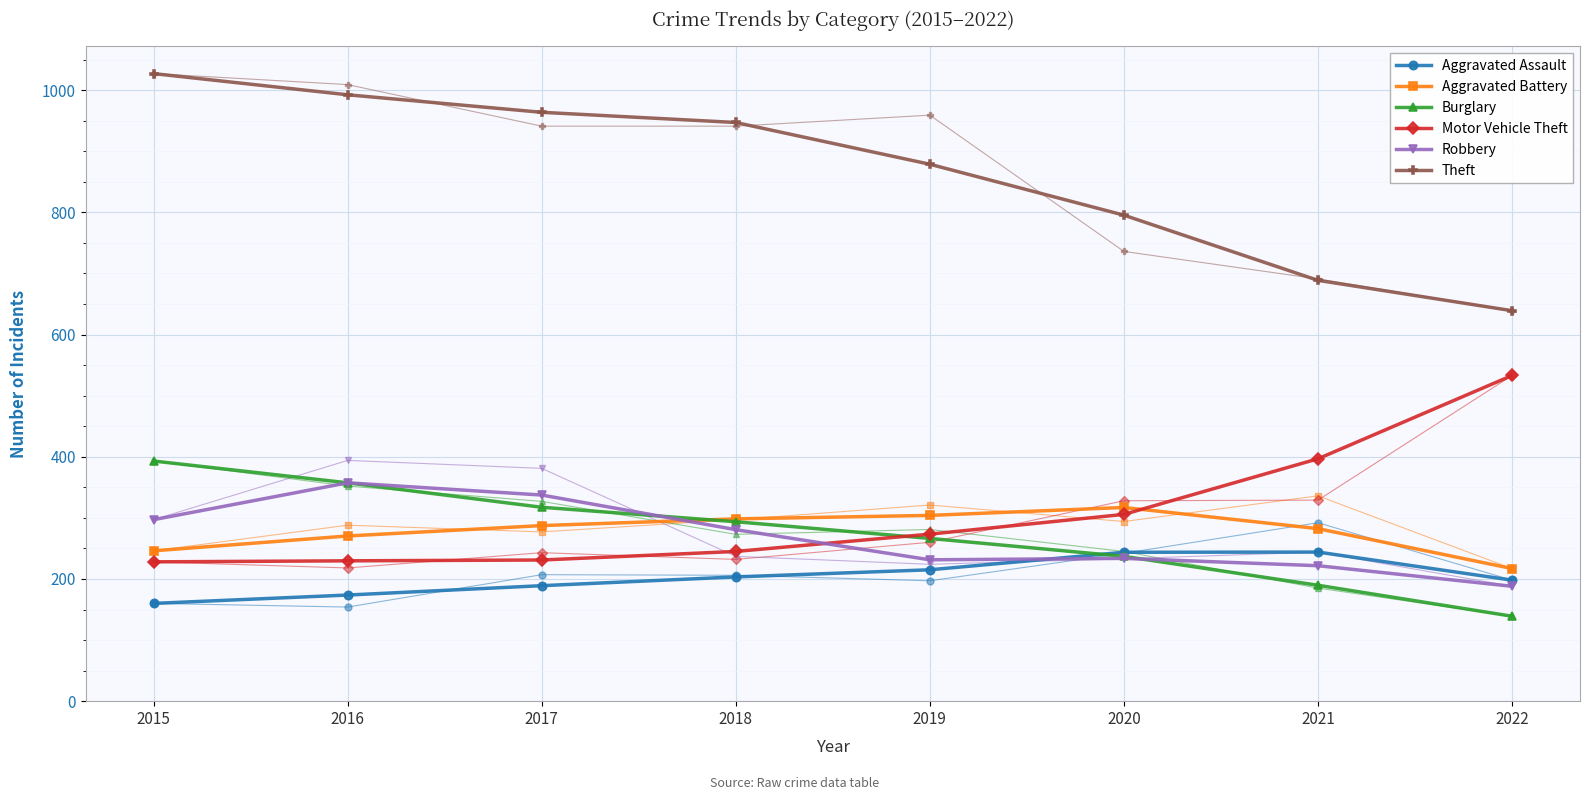

At 2017, list the series in order from largest to smallest.

Theft, Robbery, Burglary, Aggravated Battery, Motor Vehicle Theft, Aggravated Assault